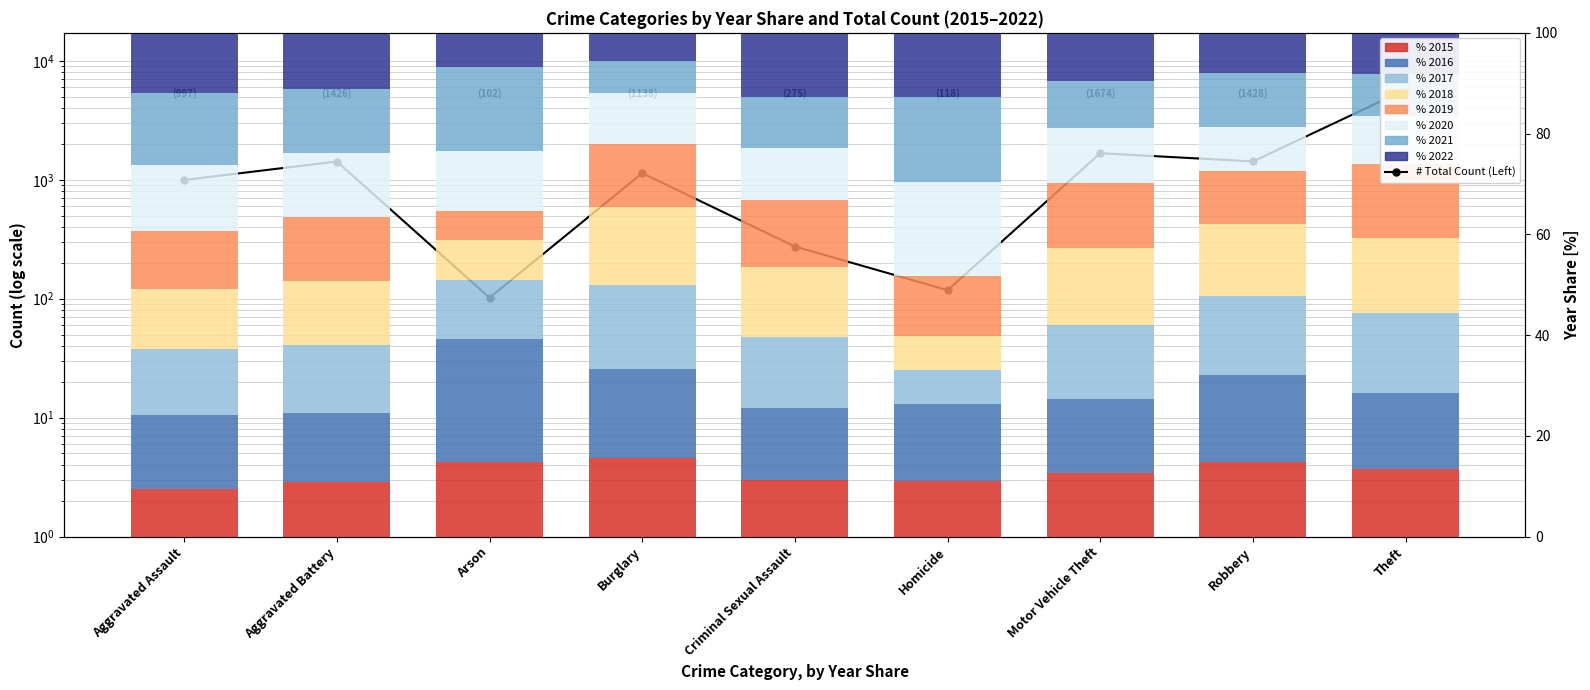

Which has a higher value, Burglary or Aggravated Battery?

Aggravated Battery